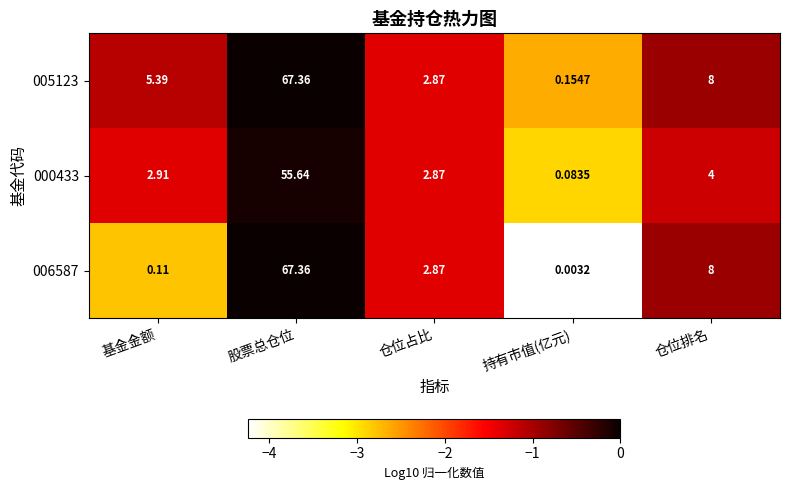

At which label is 005123 closest to 33?

仓位排名